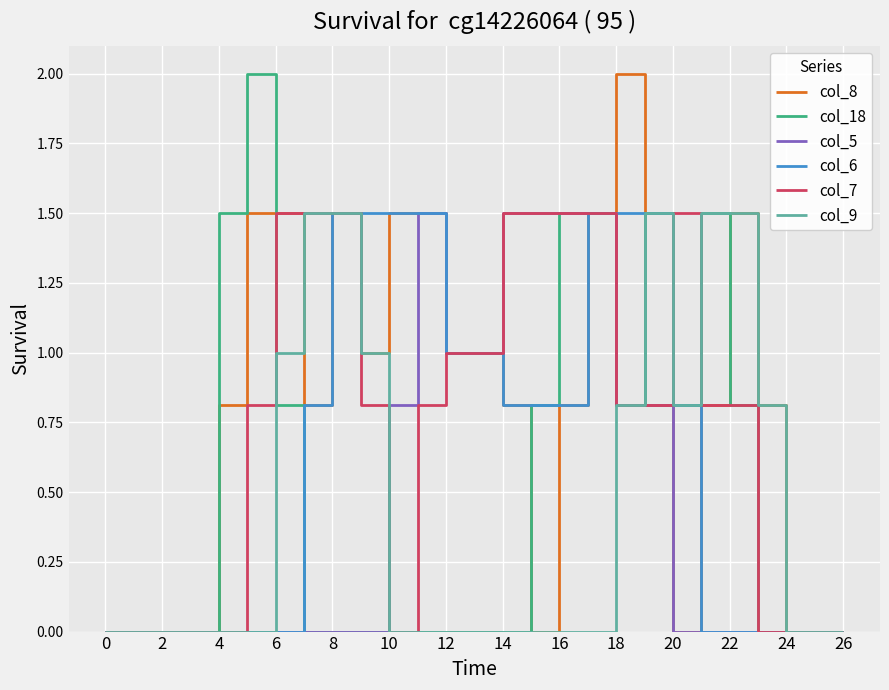

What is the average value of the col_5 series?

0.4